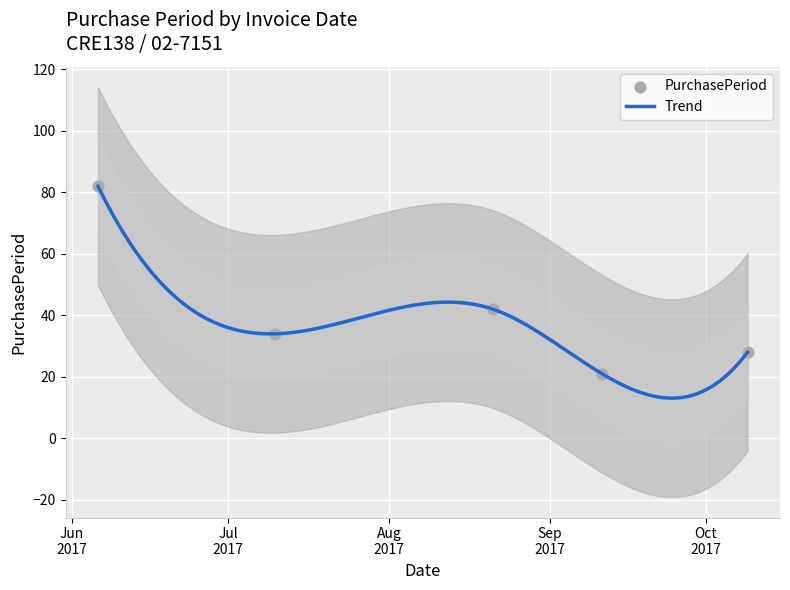

Approximately how many times larger is the value at 2017-07-10 compared to 2017-09-11?

1.6